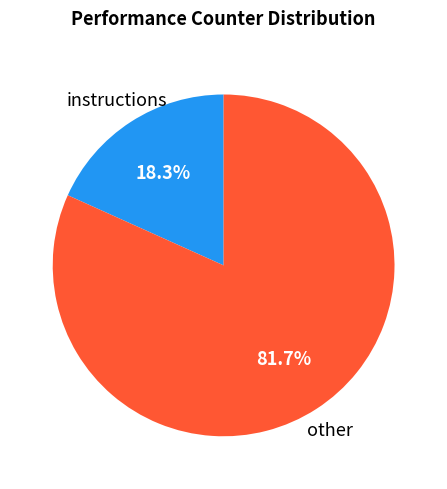

Does any single category account for the majority?

Yes